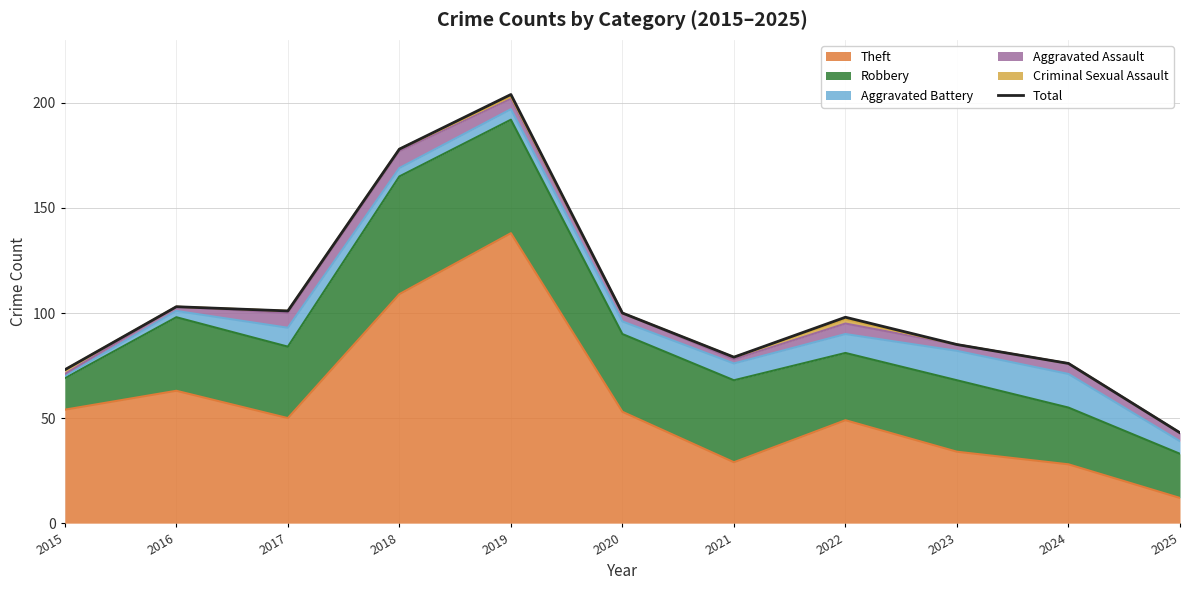

Rank the categories by value from lowest to highest.

2025, 2015, 2024, 2021, 2023, 2022, 2020, 2017, 2016, 2018, 2019